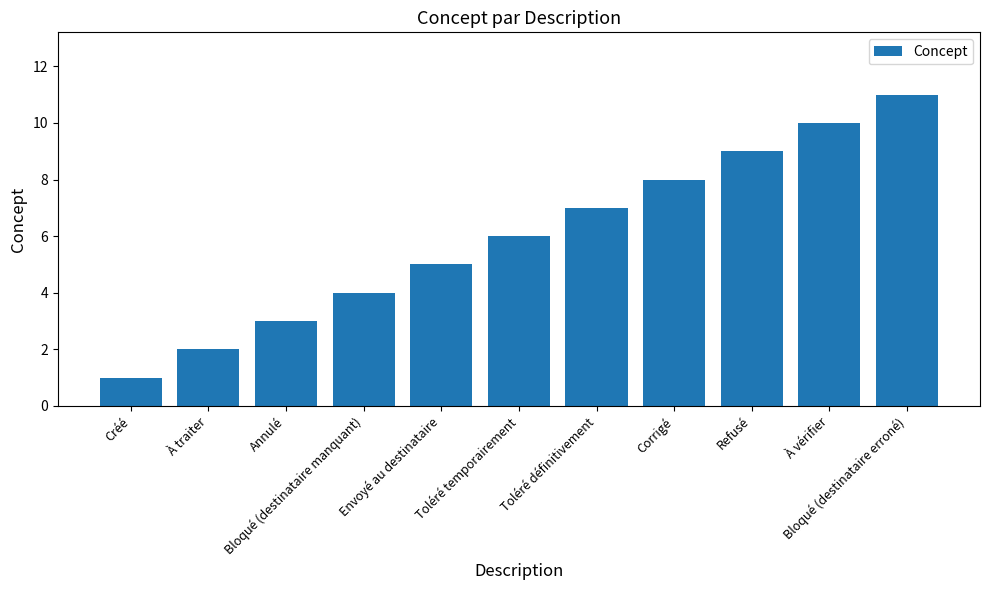

List the labels in order of value, largest first.

Bloqué (destinataire erroné), À vérifier, Refusé, Corrigé, Toléré définitivement, Toléré temporairement, Envoyé au destinataire, Bloqué (destinataire manquant), Annulé, À traiter, Créé